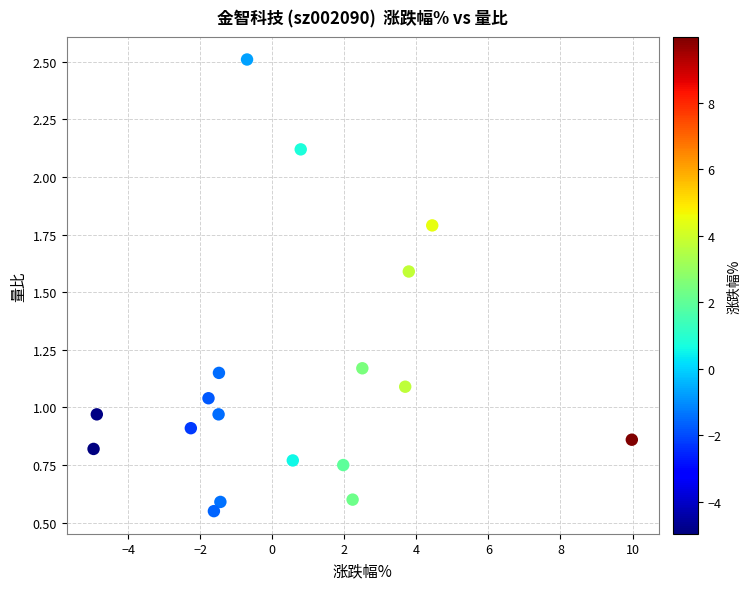

What is the range of X values (max minus min)?

14.9